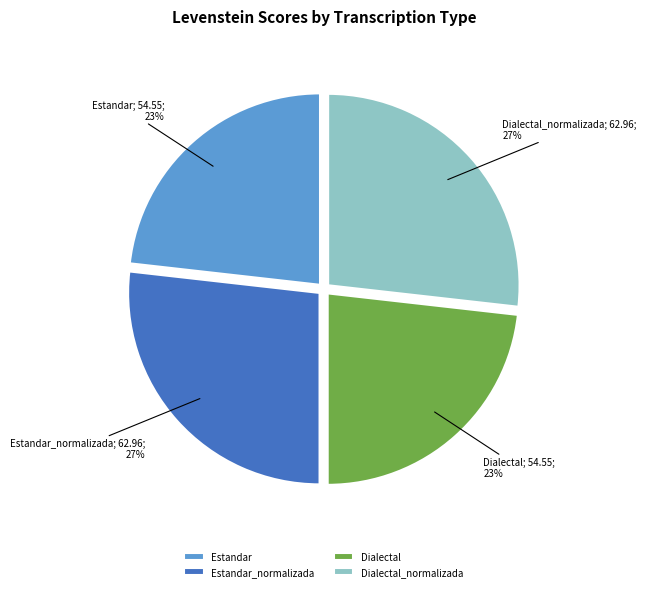

True or false: Dialectal_normalizada accounts for 37% of the total.

False